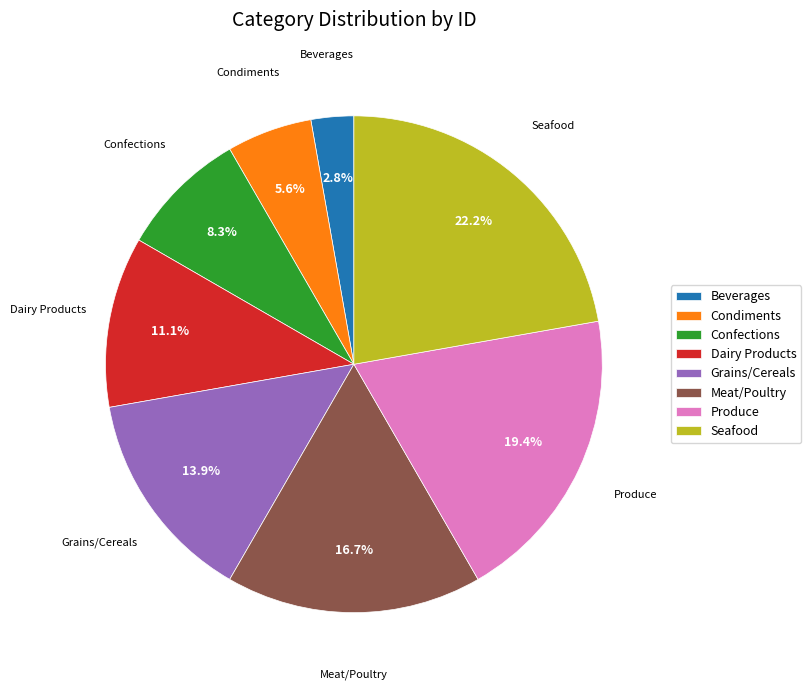

Rank the categories by value from lowest to highest.

Beverages, Condiments, Confections, Dairy Products, Grains/Cereals, Meat/Poultry, Produce, Seafood